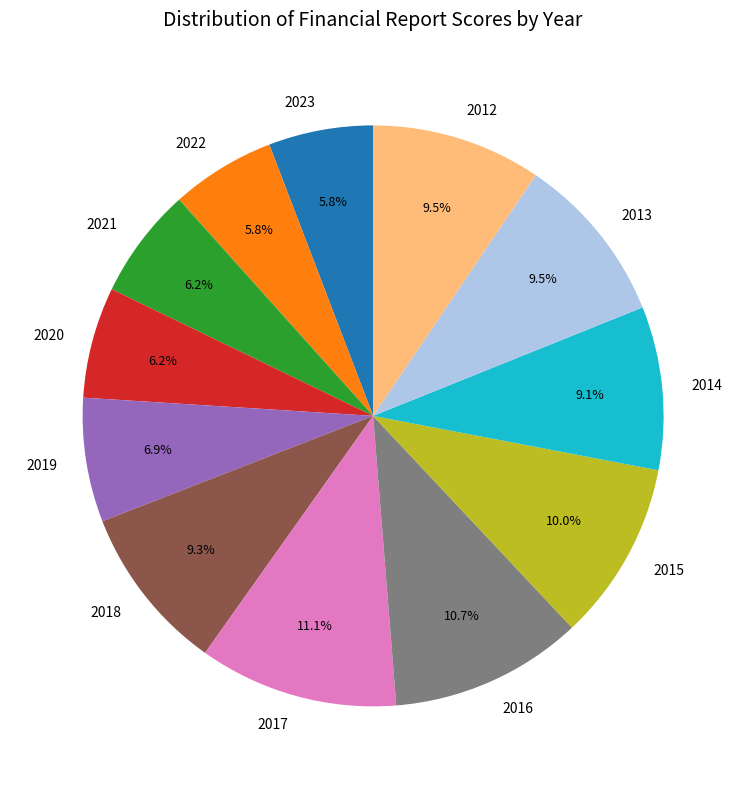

To the nearest percent, what is the combined percentage of 2012 and 2023?

15%